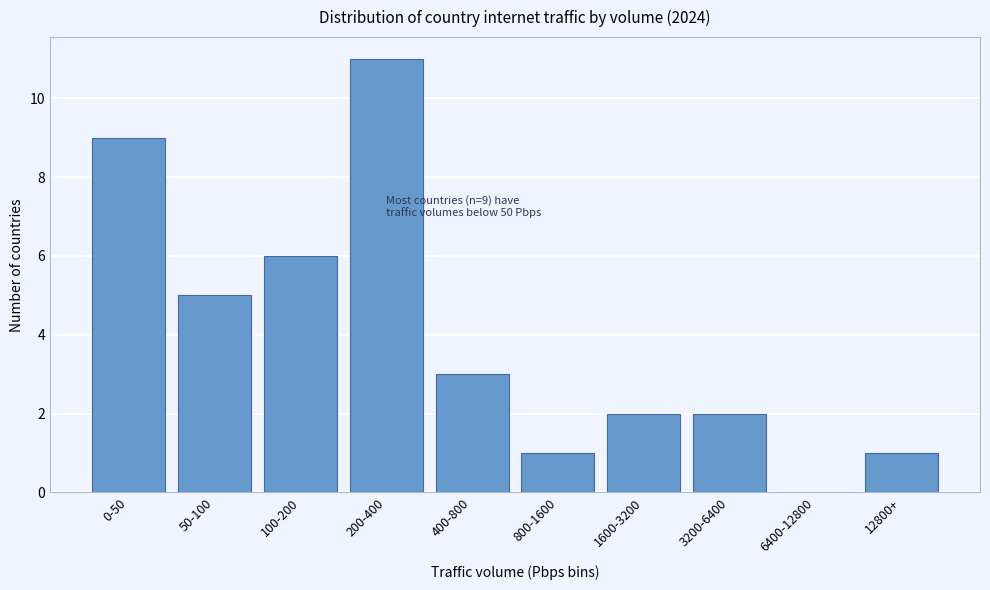

Reading left to right, transcribe all the data shown in this chart.

0-50=9	50-100=5	100-200=6	200-400=11	400-800=3	800-1600=1	1600-3200=2	3200-6400=2	6400-12800=0	12800+=1